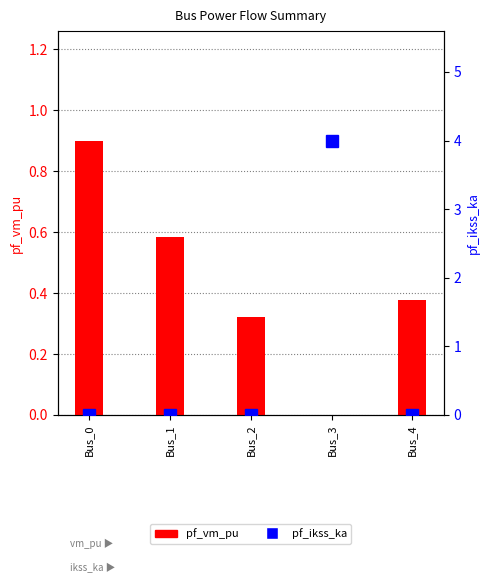

How many values in pf_vm_pu are above zero?

4